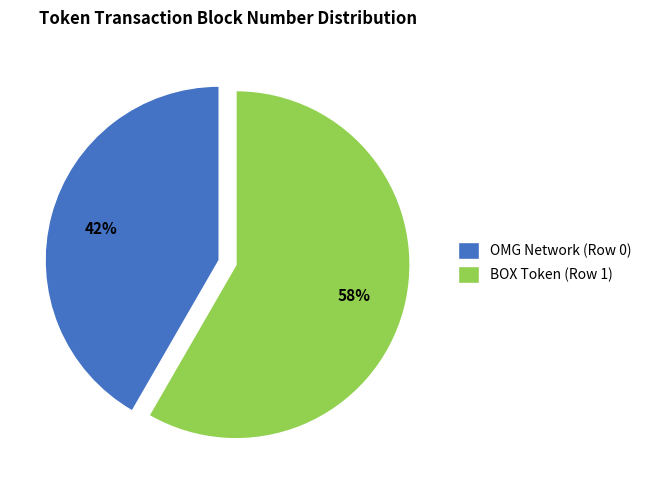

How many segments does this pie chart have?

2